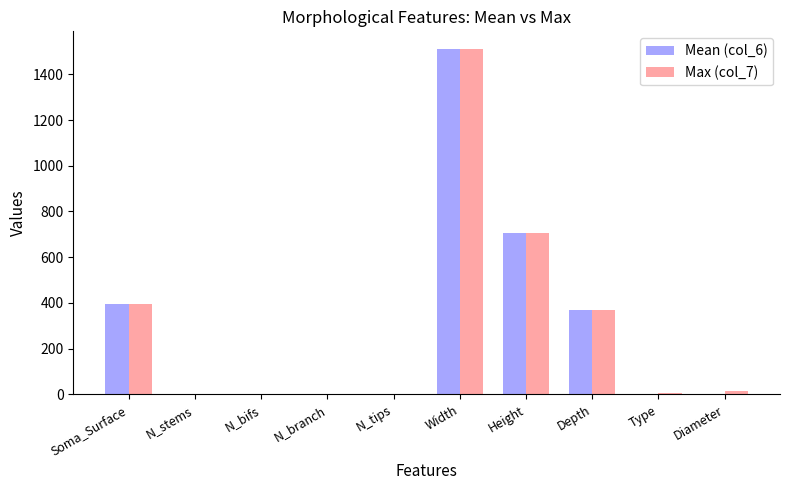

Where is Mean (col_6) nearest to the value 756?

Height